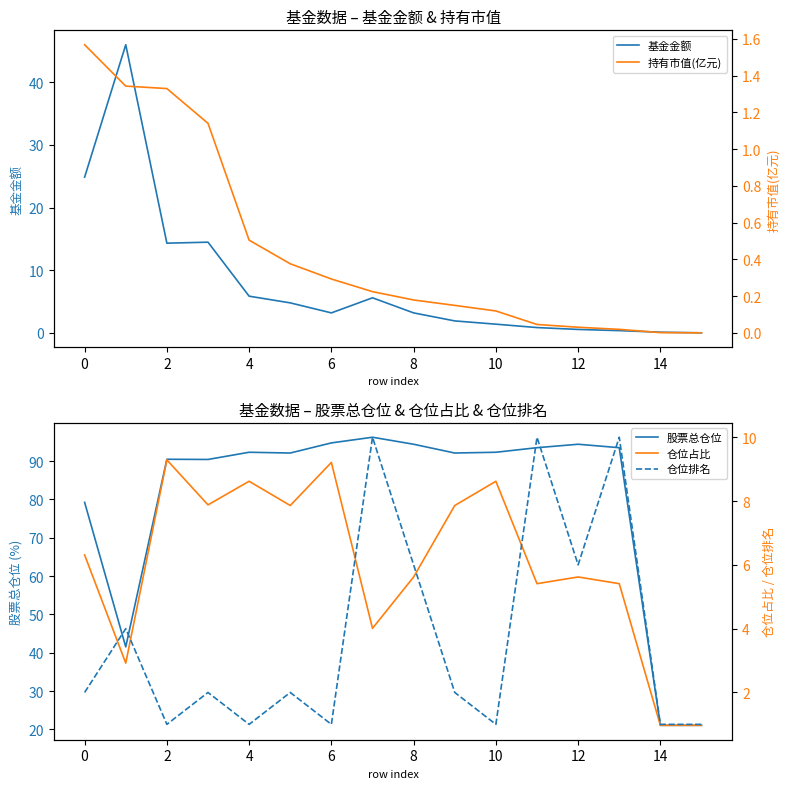

What is the maximum value shown in the chart?

96.2